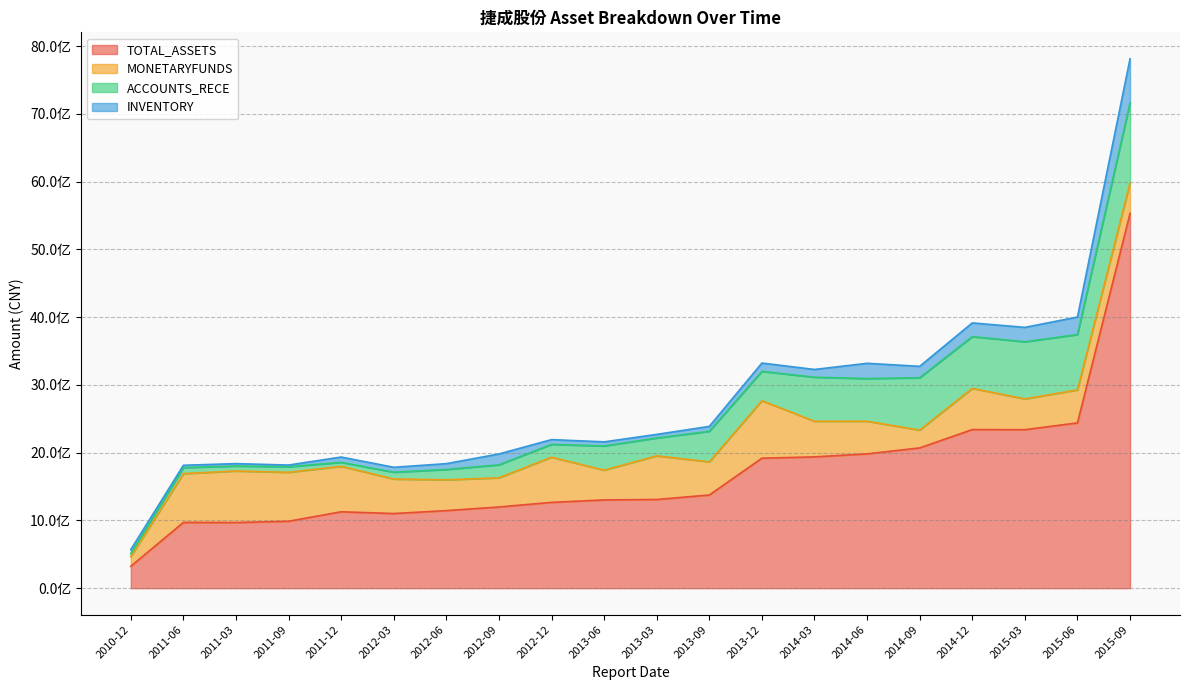

What is the lowest value of the INVENTORY series?

24798697.2